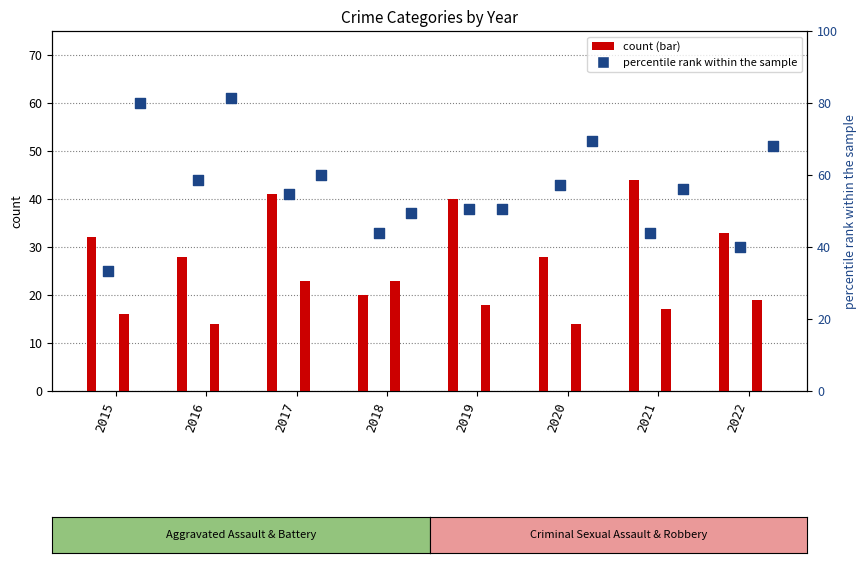

At how many categories does at least one series exceed 58?

2